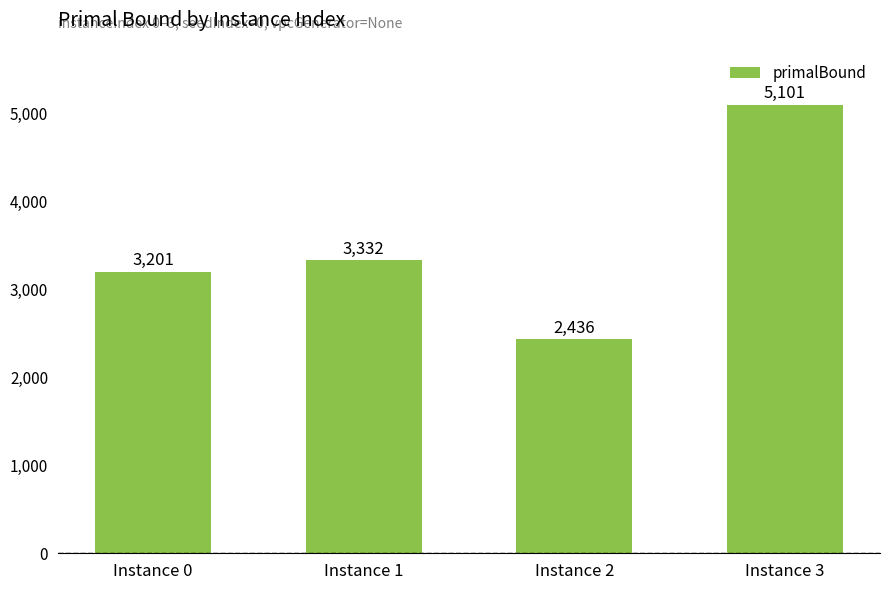

Reading right to left, extract all data points from this chart.

Instance 3=5101	Instance 2=2436	Instance 1=3332	Instance 0=3201